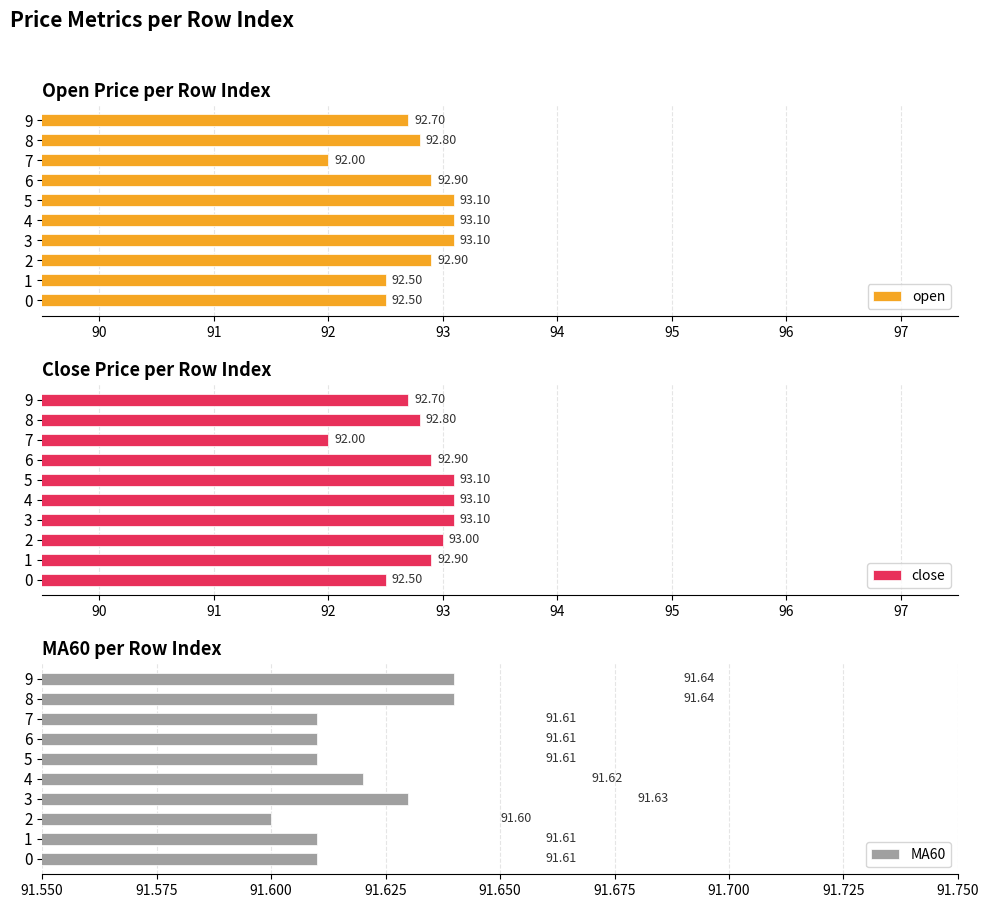

What is the average value of the open series?

92.8